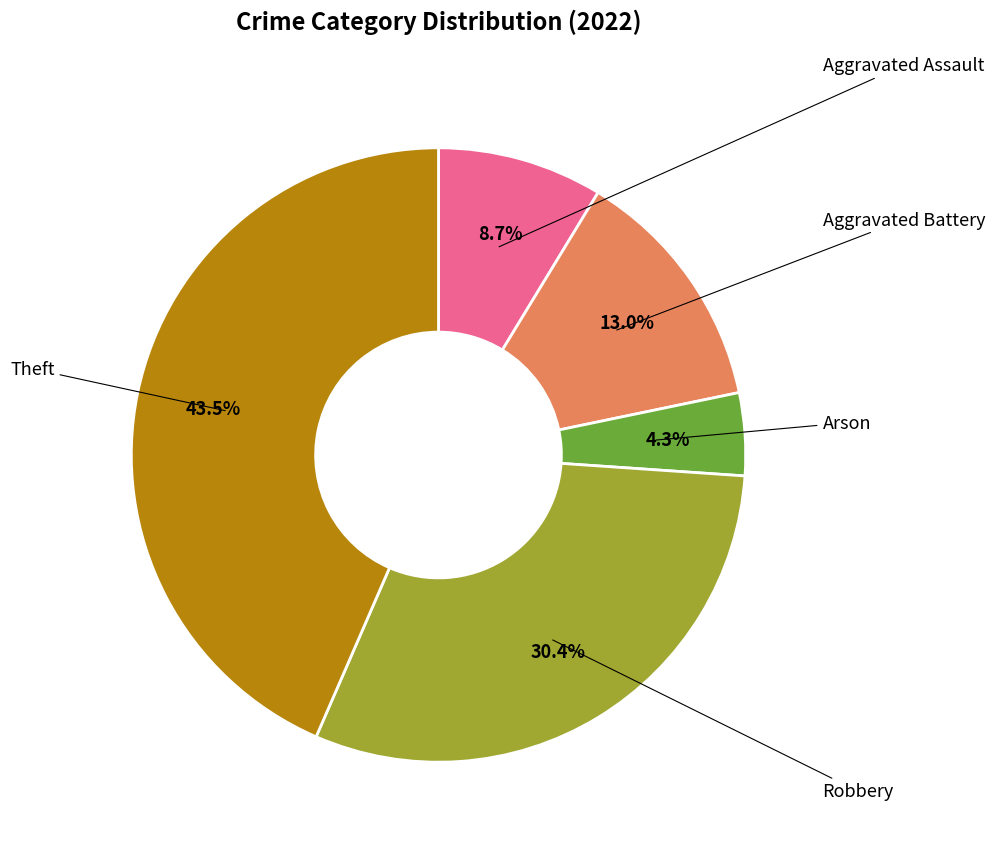

Is there any slice that represents more than half of the pie?

No